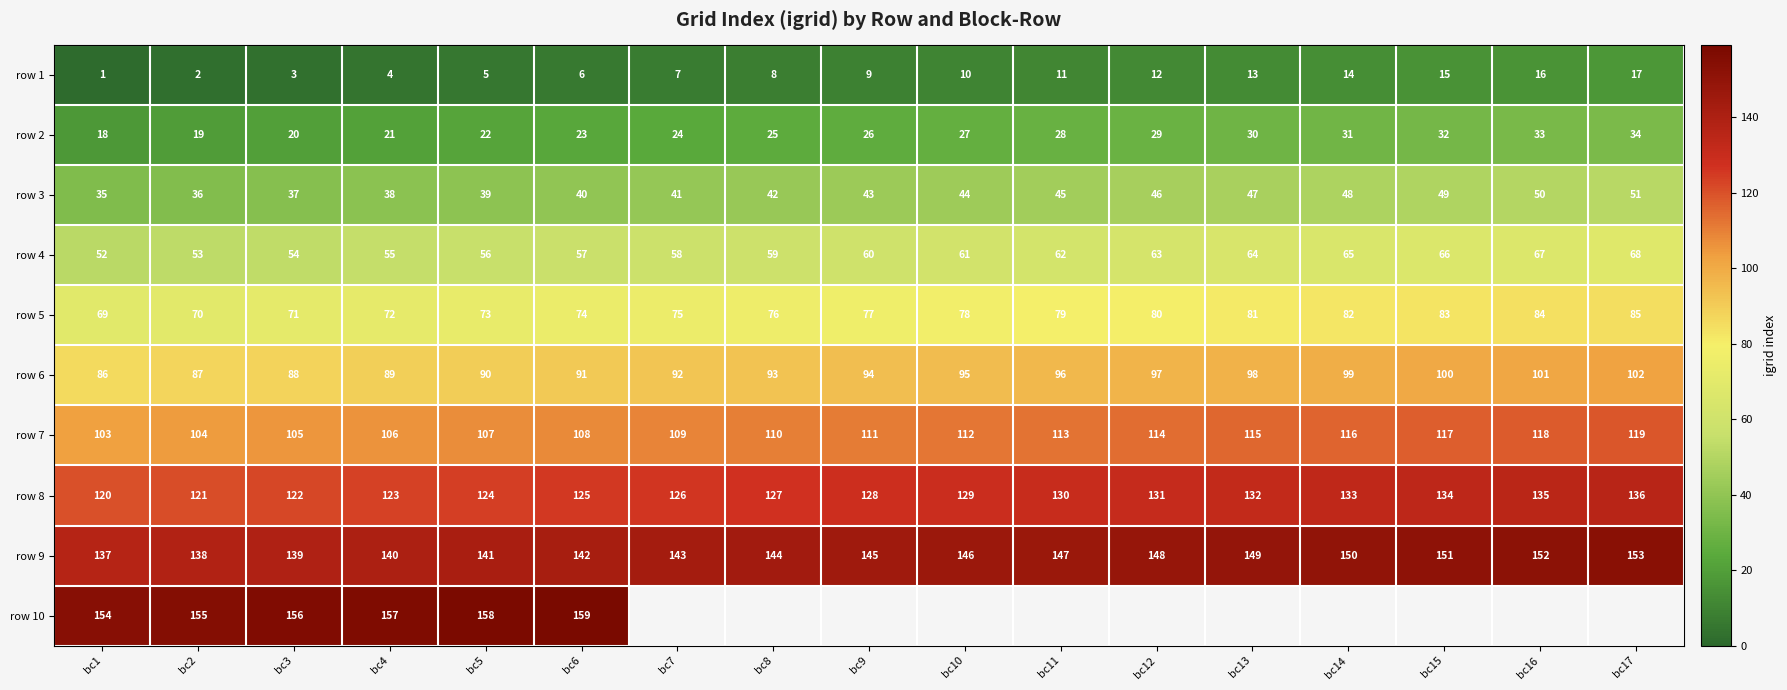

The value of row 1 at bc3 is 4.3. True or false?

False